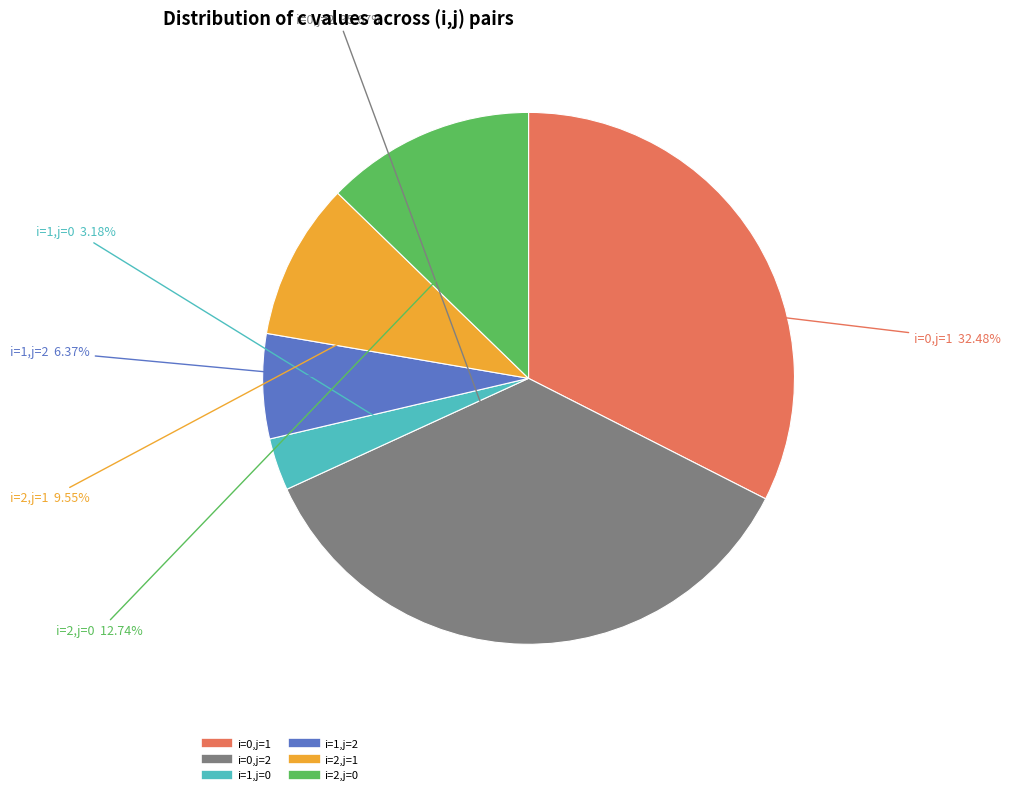

Is it true that i=0,j=1 is 32% of the pie?

True